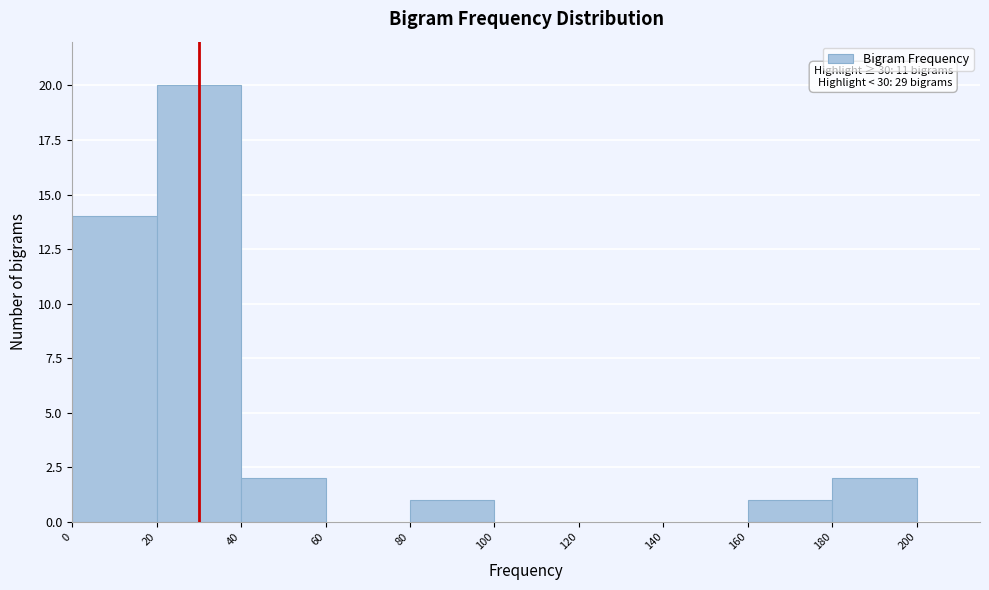

Which range on the x-axis has the tallest bar?

20 to 40